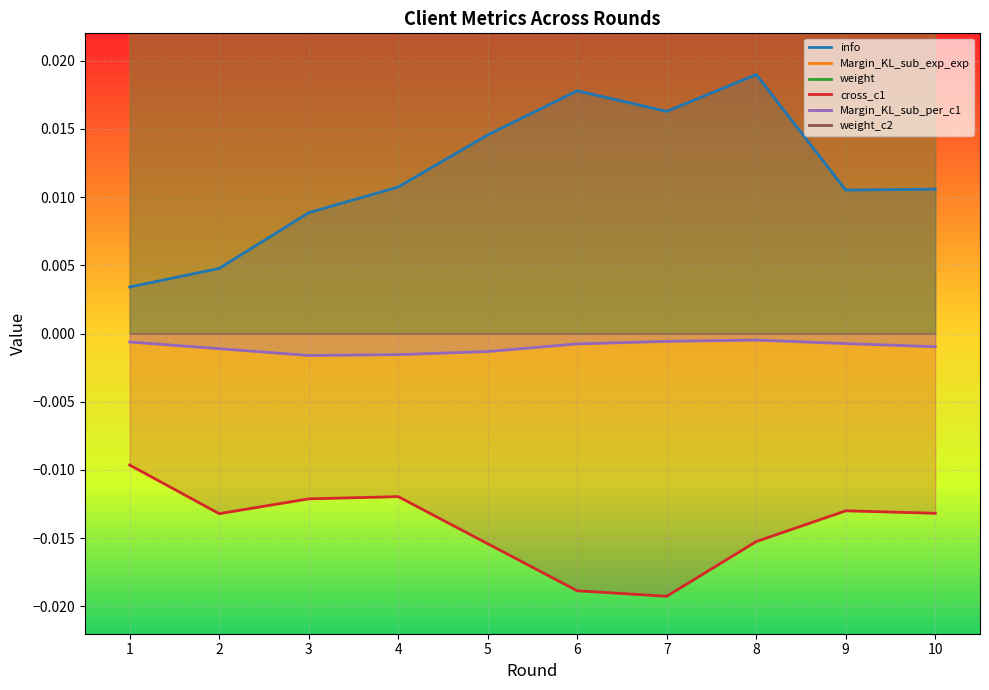

True or false: Margin_KL_sub_per_c1 and cross_c1 cross at least once.

False